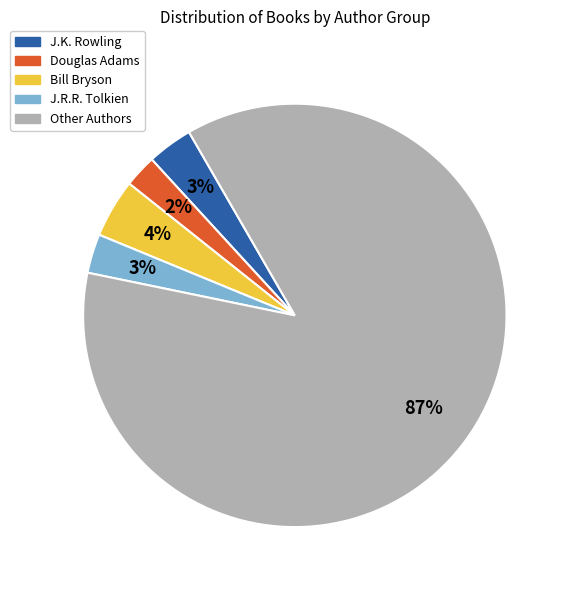

Is the sum of J.R.R. Tolkien and Douglas Adams greater than half?

No